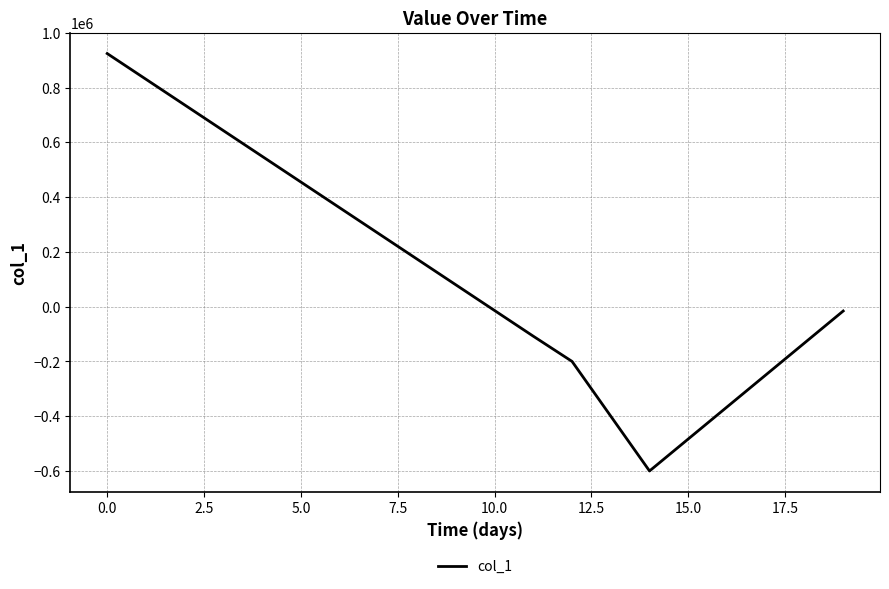

Does the chart display data point markers on the line(s)?

No